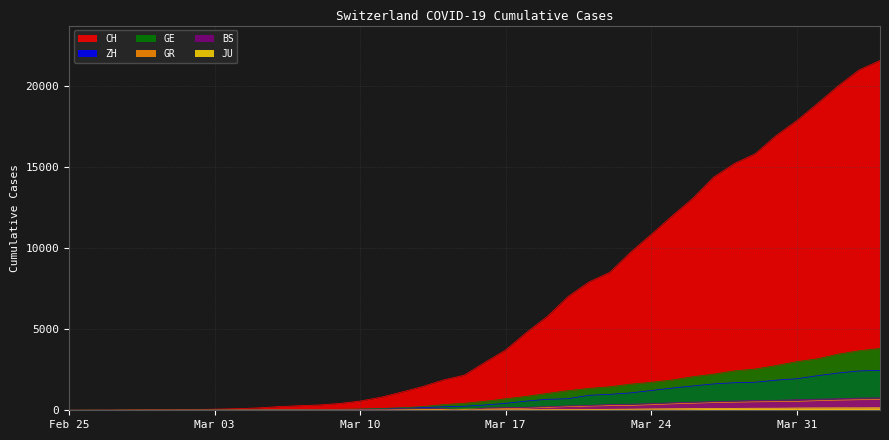

Between 2020-03-13 and 2020-03-07, which is larger?

2020-03-13